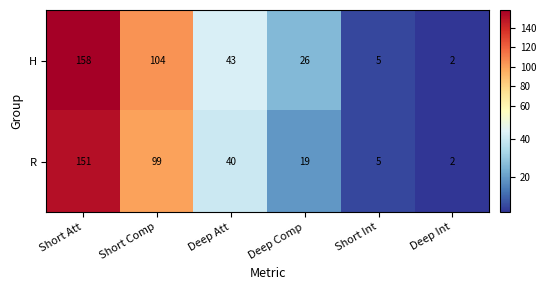

How many categories are shown in the chart?

6